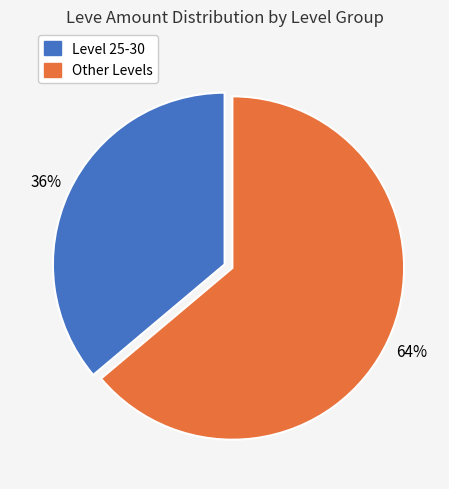

Does any single category account for the majority?

Yes